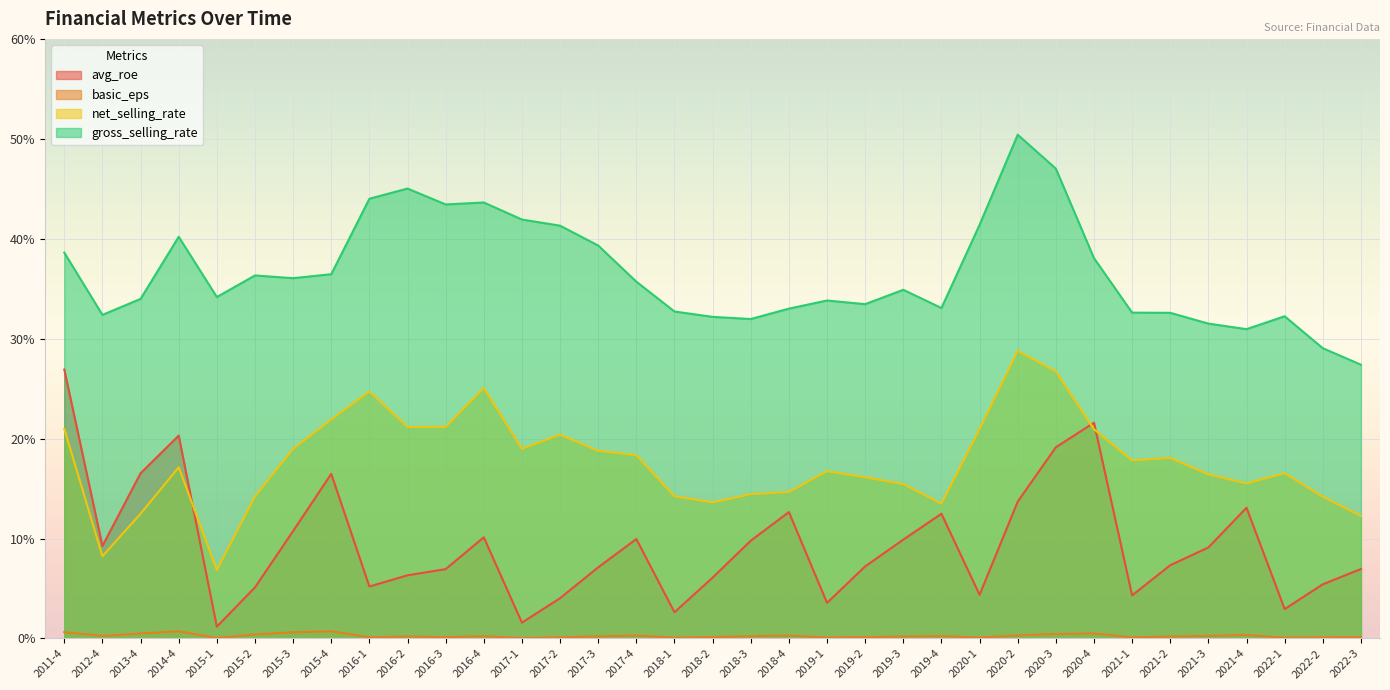

How many lines are shown in the chart?

4